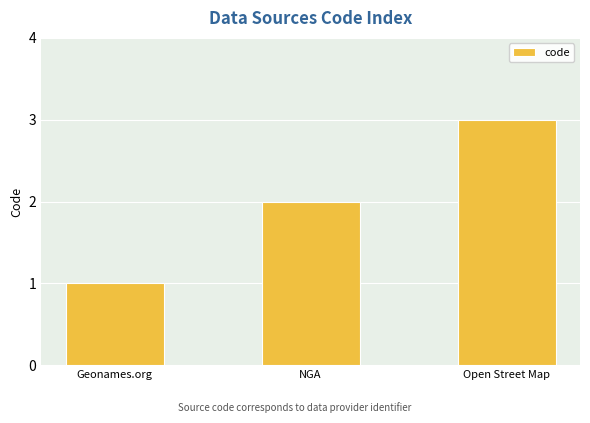

How many bars are there in total?

3